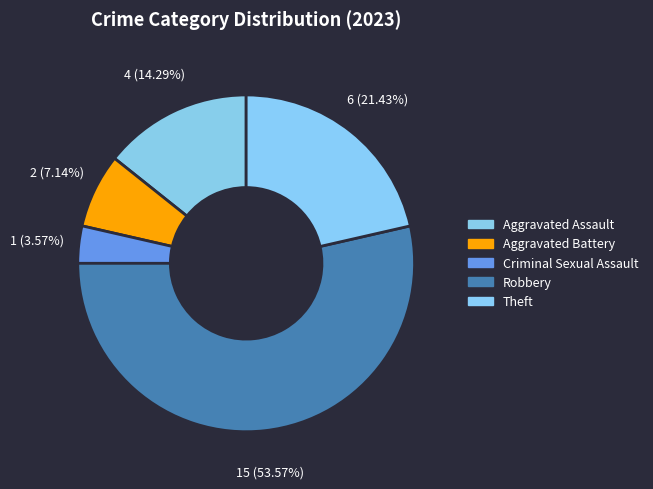

Is there a majority slice in this chart?

Yes